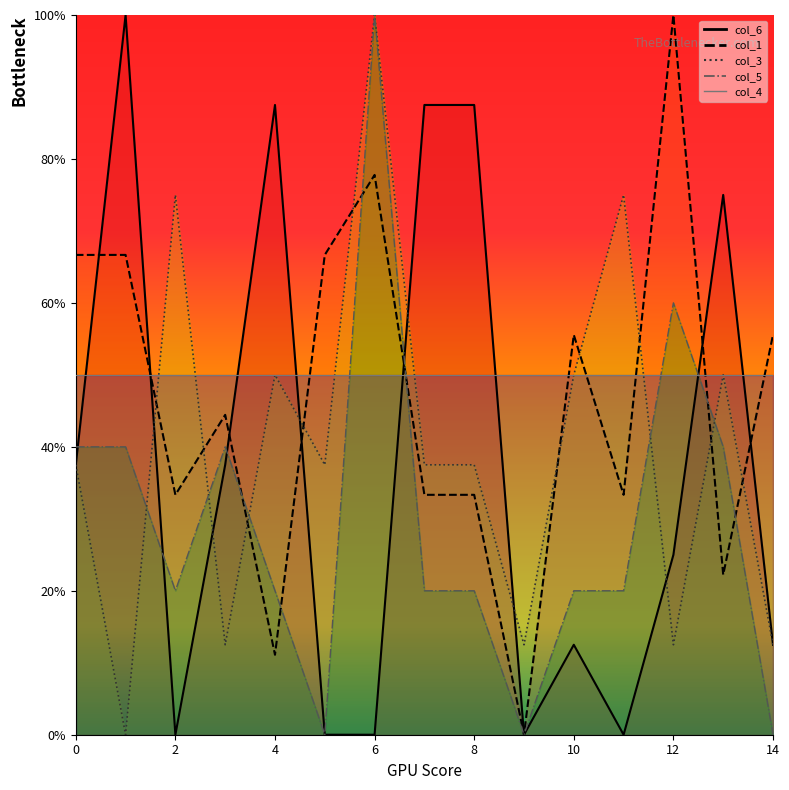

Reading left to right, transcribe all the data shown in this chart.

col_6: 0=37.5	1=100.0	2=0.0	3=37.5	4=87.5	5=0.0	6=0.0	7=87.5	8=87.5	9=0.0	10=12.5	11=0.0	12=25.0	13=75.0	14=12.5
col_1: 0=66.7	1=66.7	2=33.3	3=44.4	4=11.1	5=66.7	6=77.8	7=33.3	8=33.3	9=0.0	10=55.6	11=33.3	12=100.0	13=22.2	14=55.6
col_3: 0=37.5	1=0.0	2=75.0	3=12.5	4=50.0	5=37.5	6=100.0	7=37.5	8=37.5	9=12.5	10=50.0	11=75.0	12=12.5	13=50.0	14=12.5
col_5: 0=40.0	1=40.0	2=20.0	3=40.0	4=20.0	5=0.0	6=100.0	7=20.0	8=20.0	9=0.0	10=20.0	11=20.0	12=60.0	13=40.0	14=0.0